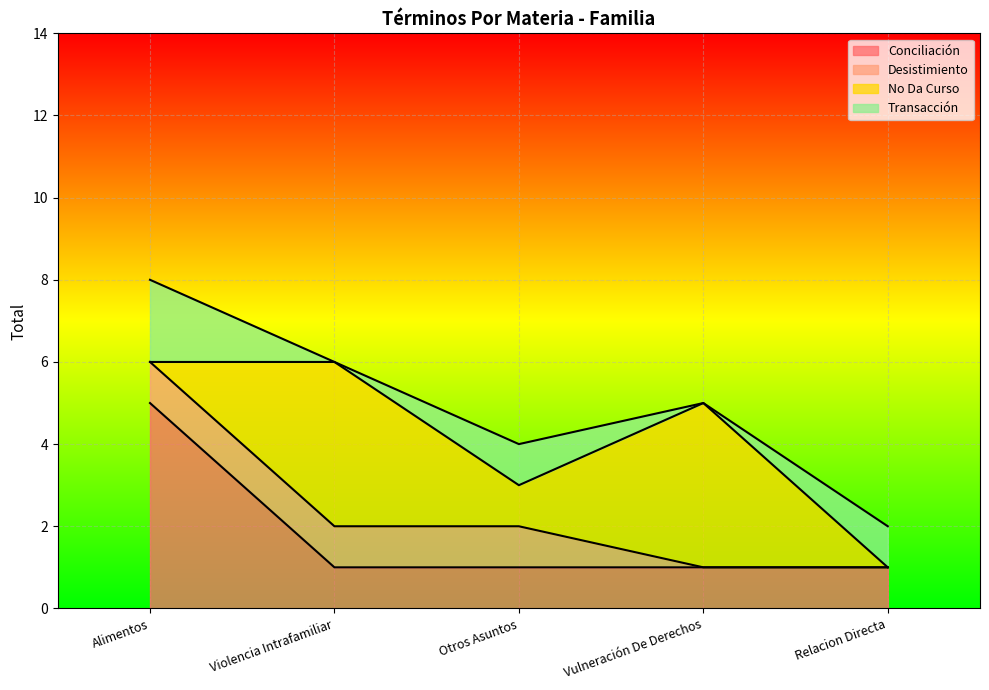

Which category has the lowest value in the No Da Curso series?

Alimentos